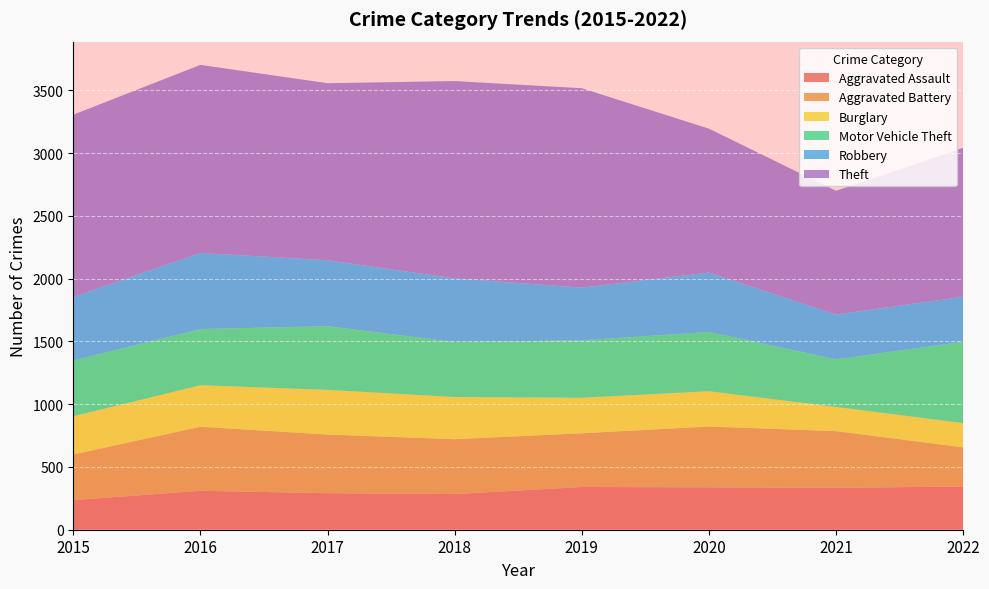

Reading right to left, list all the values displayed in this chart.

Aggravated Assault: 344	334	338	340	284	291	310	236
Aggravated Battery: 312	451	484	428	437	467	510	363
Burglary: 193	193	281	283	336	356	331	304
Motor Vehicle Theft: 648	379	472	457	438	507	447	445
Robbery: 358	357	473	420	507	525	606	506
Theft: 1187	985	1146	1588	1571	1410	1498	1451